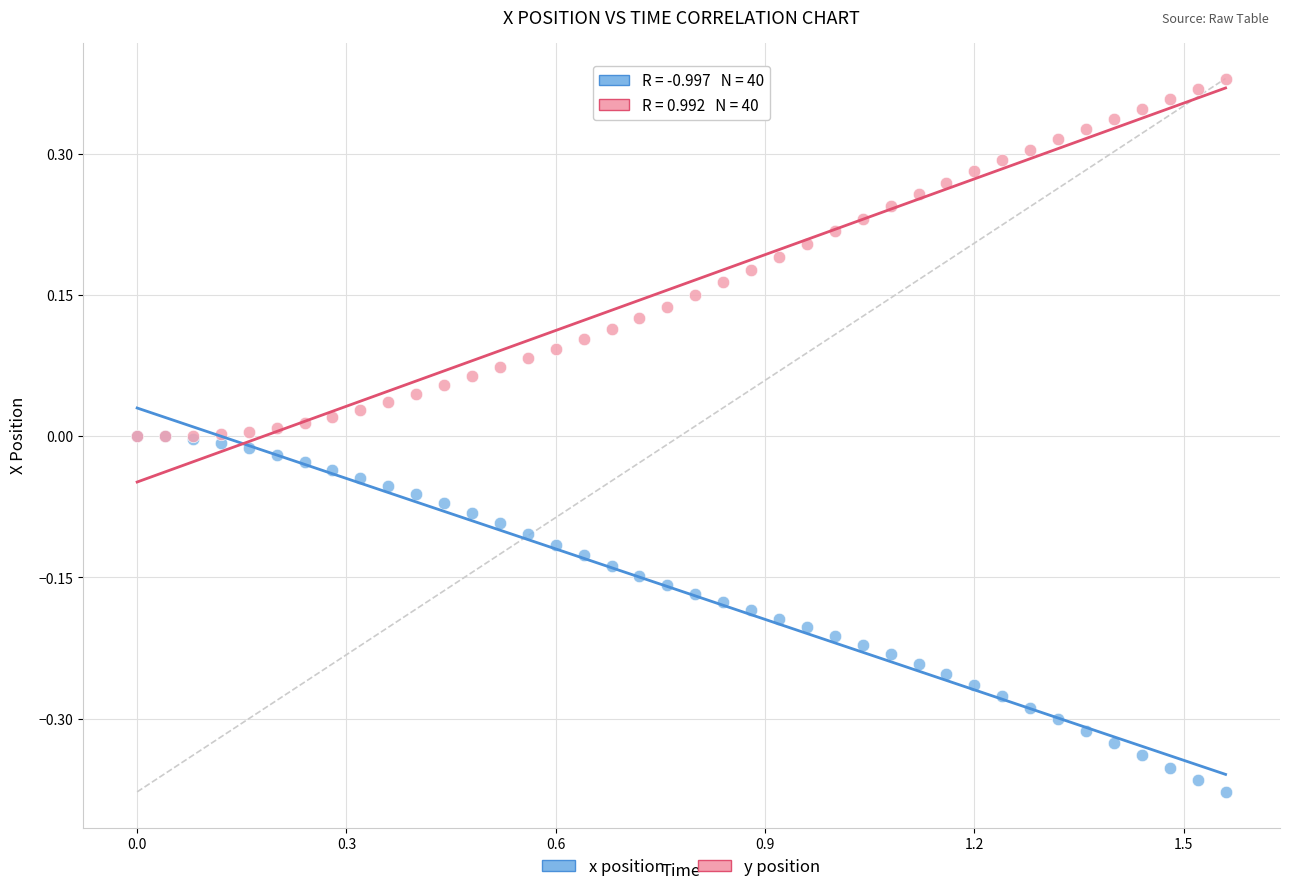

What are all the series names shown in the legend?

x position, y position